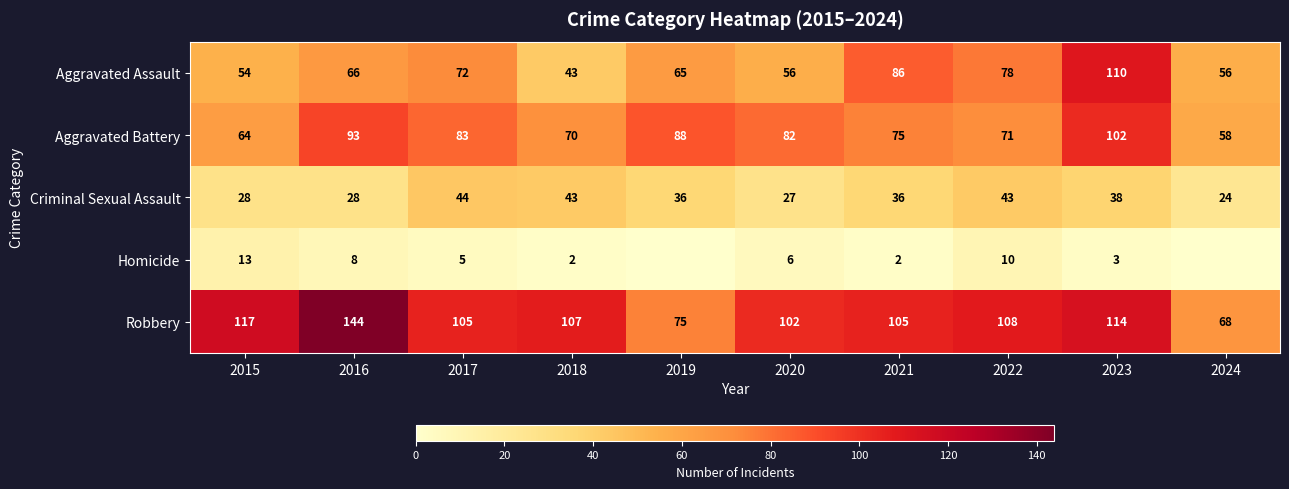

True or false: Aggravated Assault has a value of 72 at 2017.

True